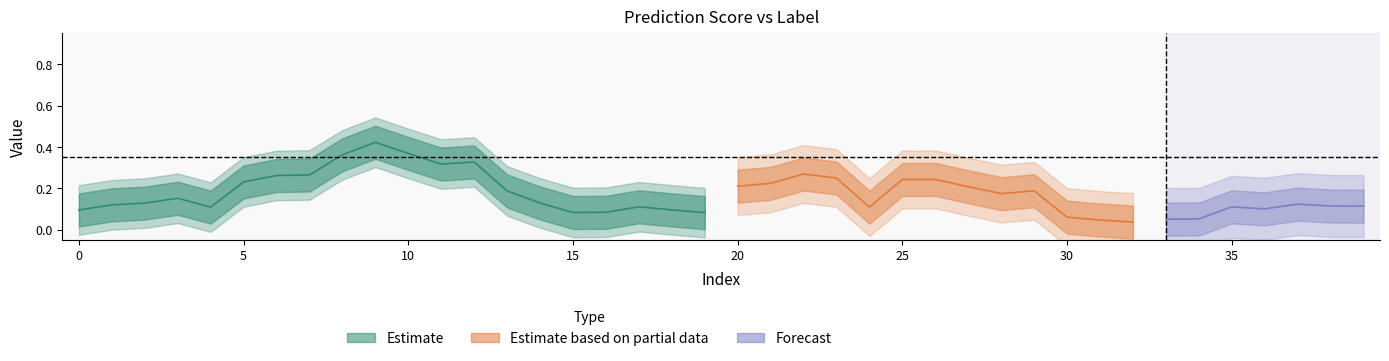

True or false: label has more than 0 points higher than both neighbors.

True